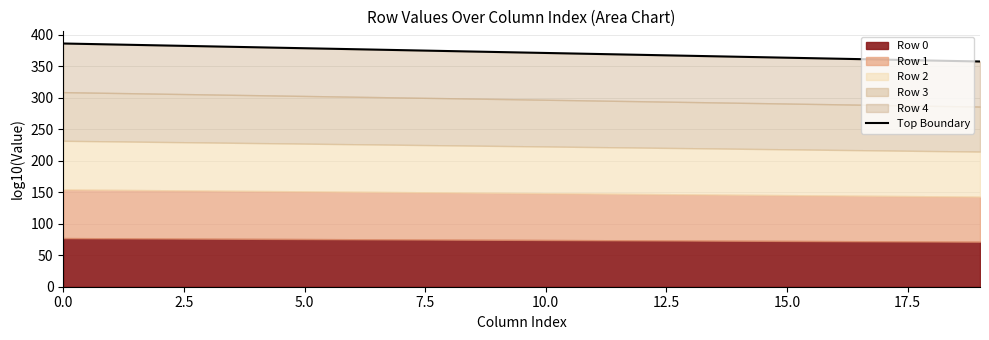

What position from the left is 7.5?

4